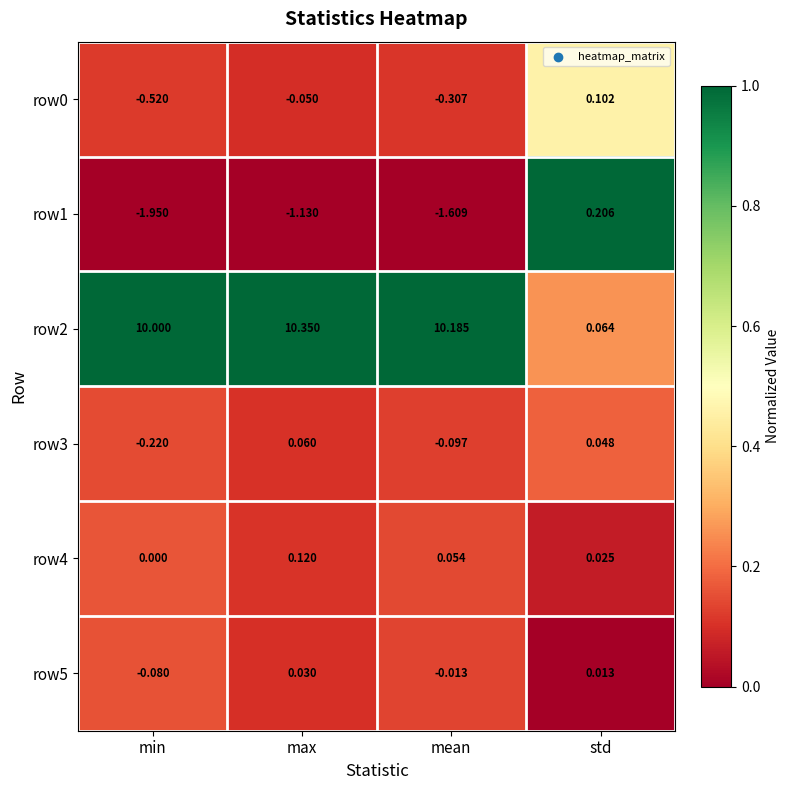

Where is row0 nearest to the value 0?

max